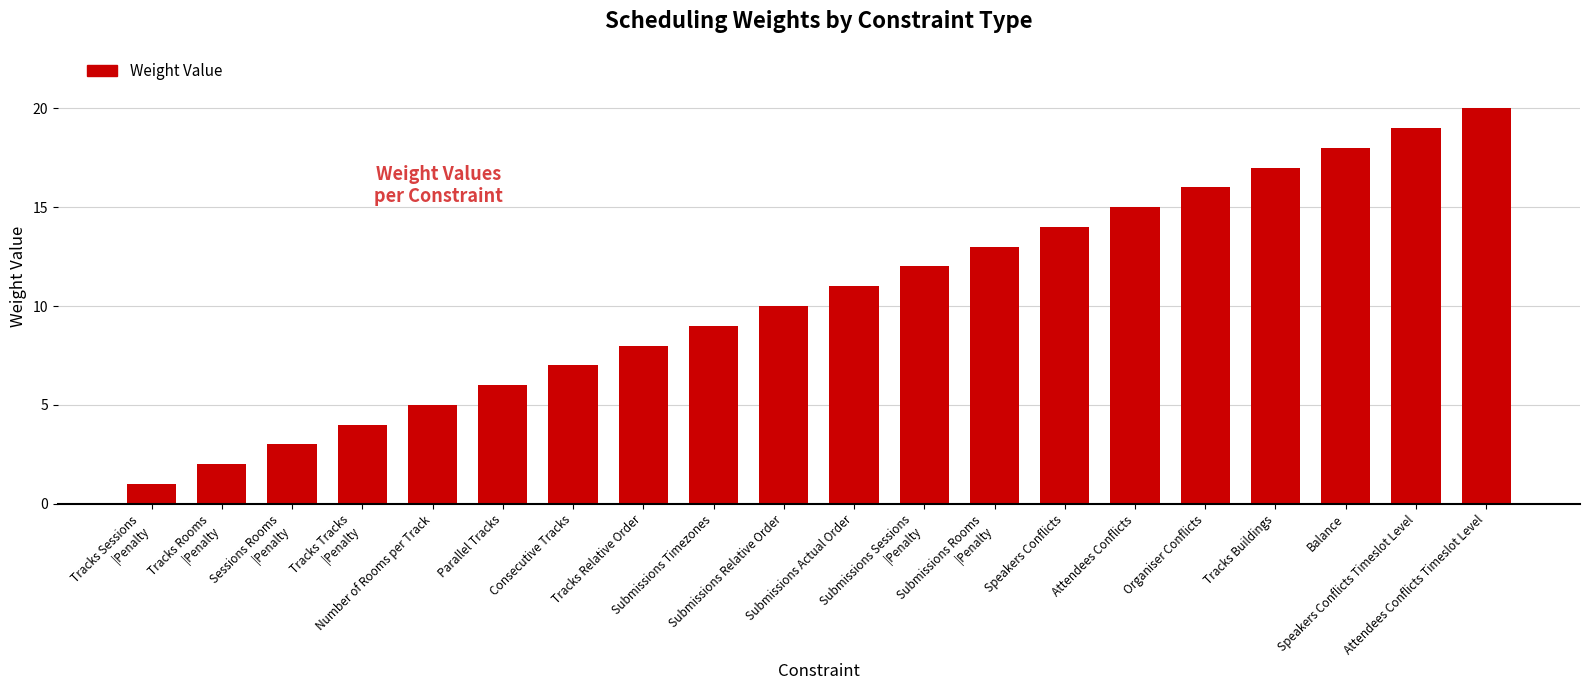

What is the difference between the values at Sessions Rooms
|Penalty and Organiser Conflicts?

13